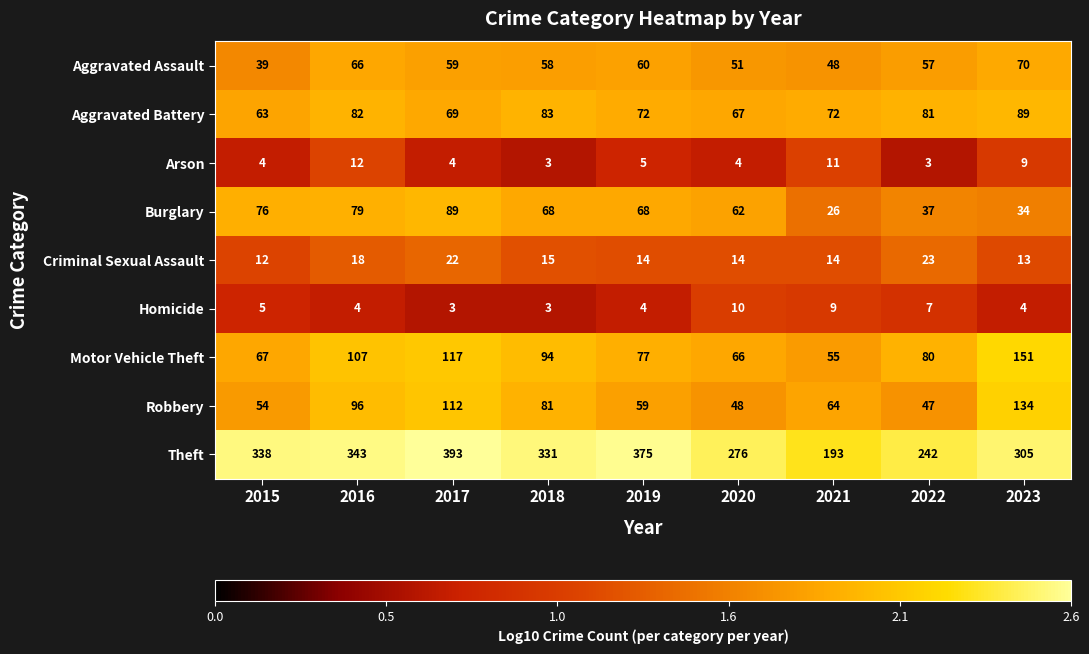

What is the smallest value displayed?

3